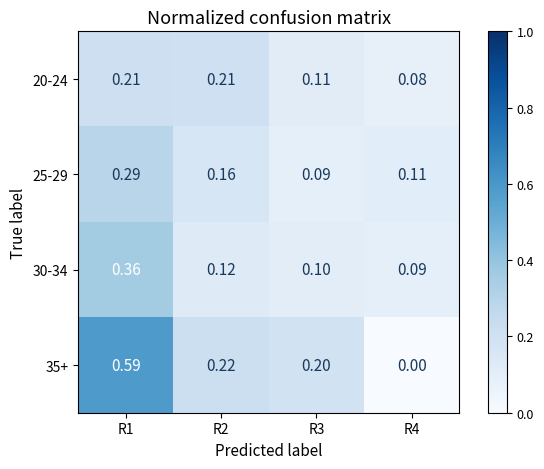

What is the spread (max minus min) of values at R4?

0.1